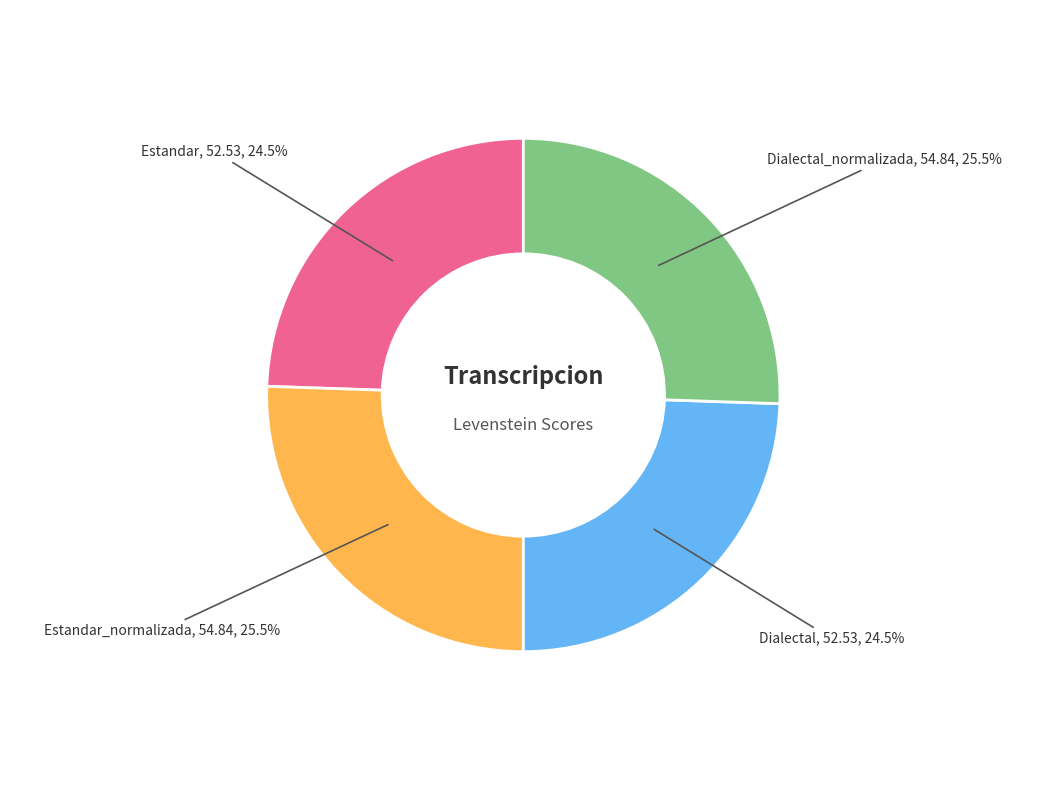

Does Estandar_normalizada account for over 50% of the chart?

No